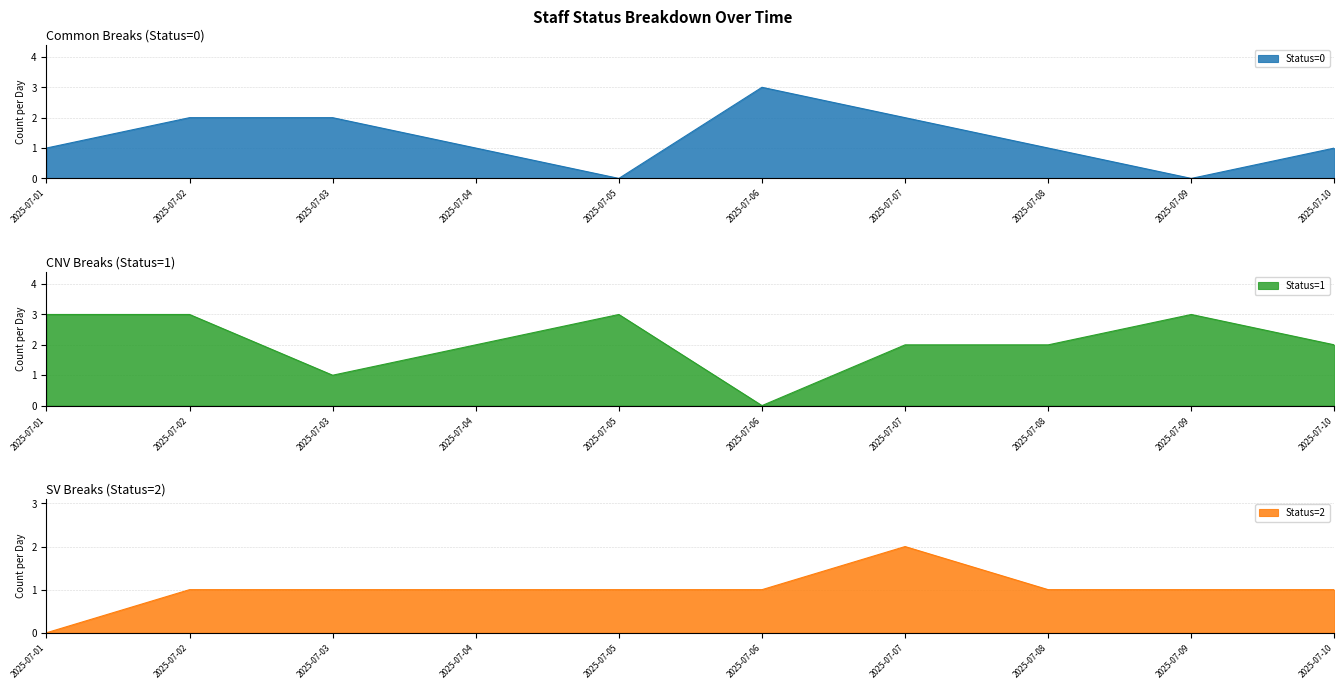

List the series in order of their peak value, highest first.

Status=0, Status=1, Status=2